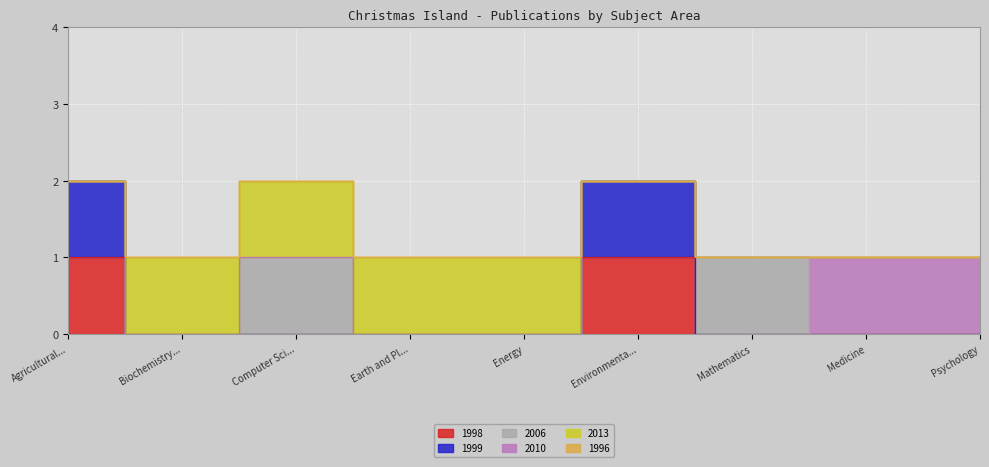

What is the difference between the highest and lowest values at Mathematics?

1